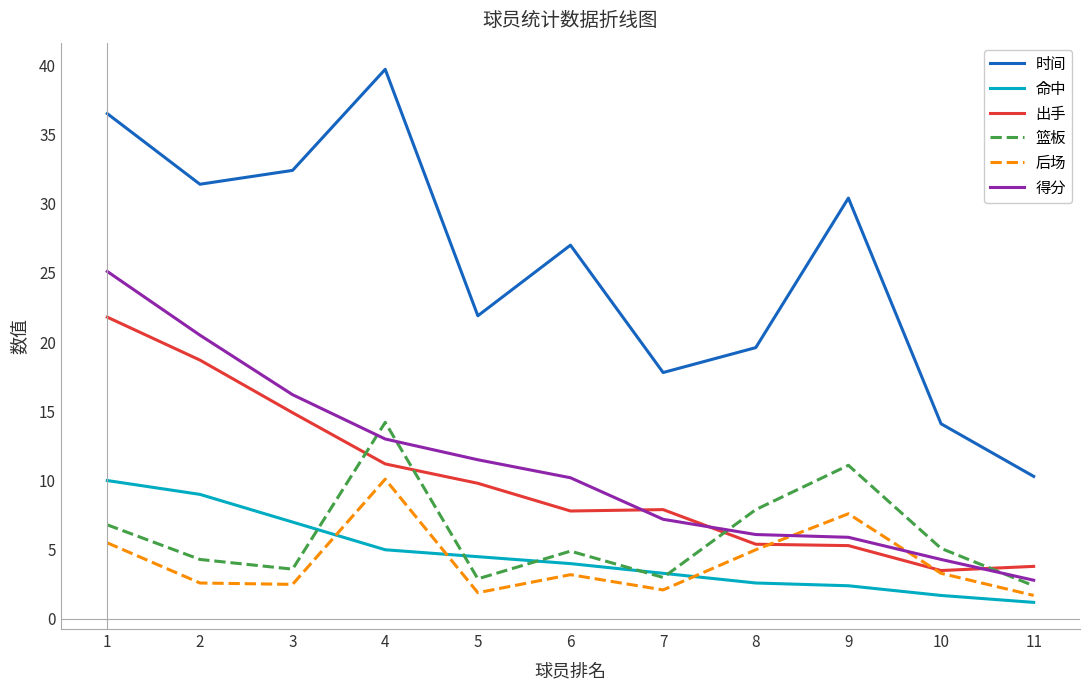

Which series changed the most between 8 and 11?

时间